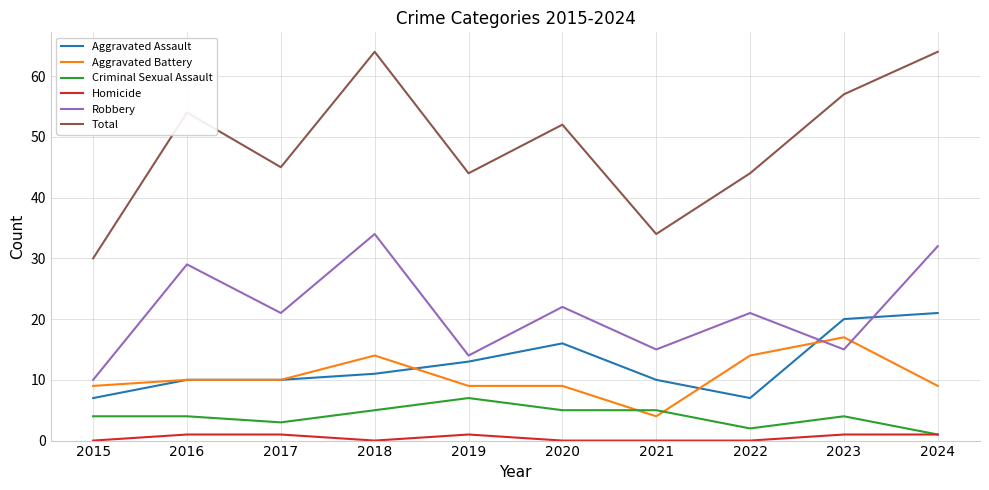

Which series has the largest range (max minus min)?

Total